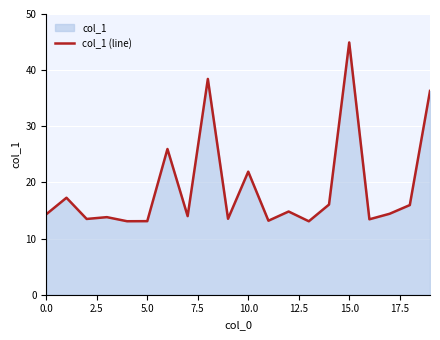

The chart shows a value of 10.1 at 10.0. True or false?

False